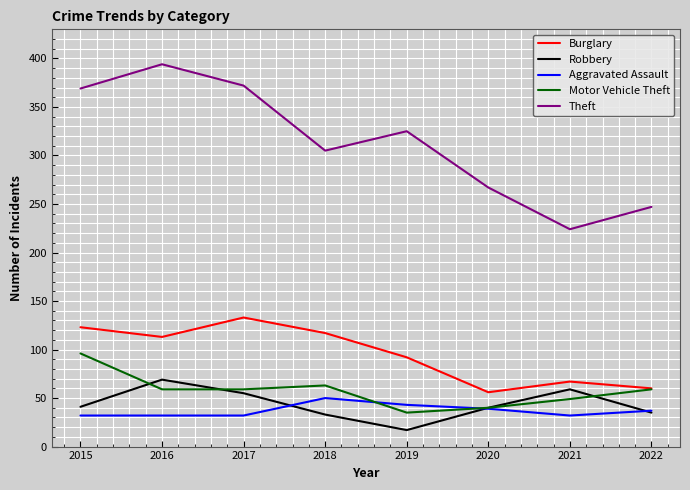

Rank the series by their maximum value, from lowest to highest.

Aggravated Assault, Robbery, Motor Vehicle Theft, Burglary, Theft